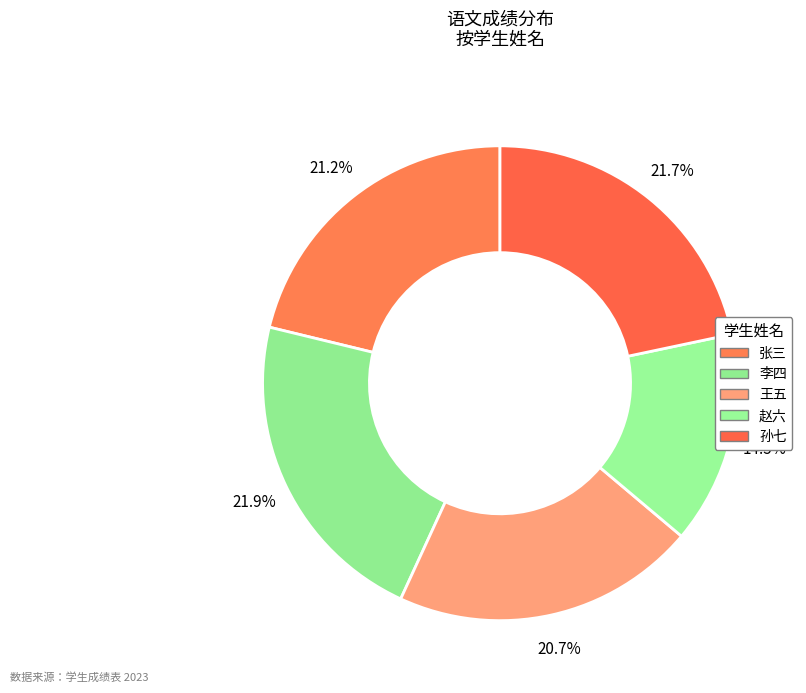

To the nearest percent, what portion does 孙七 represent?

22%